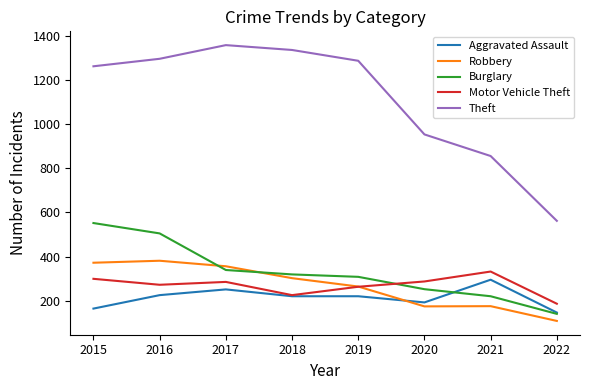

Which category has the highest value across all series?

2017